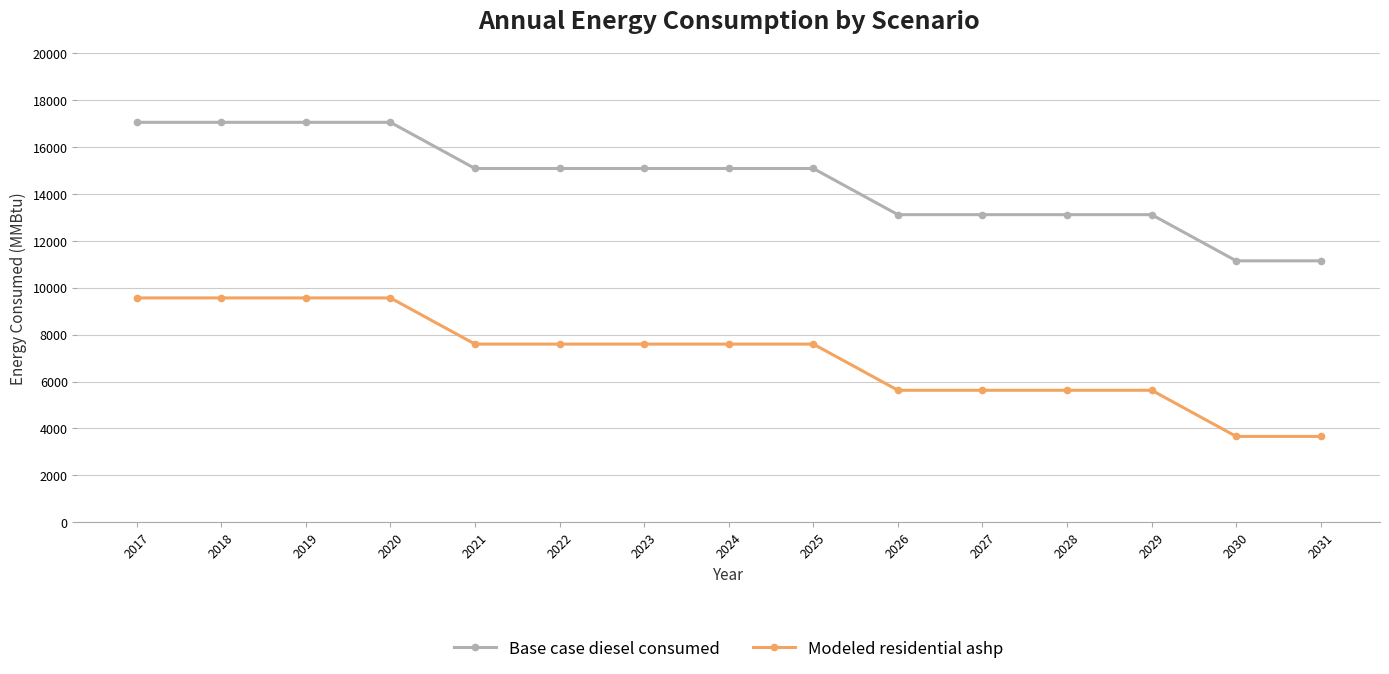

How many lines are shown in the chart?

2